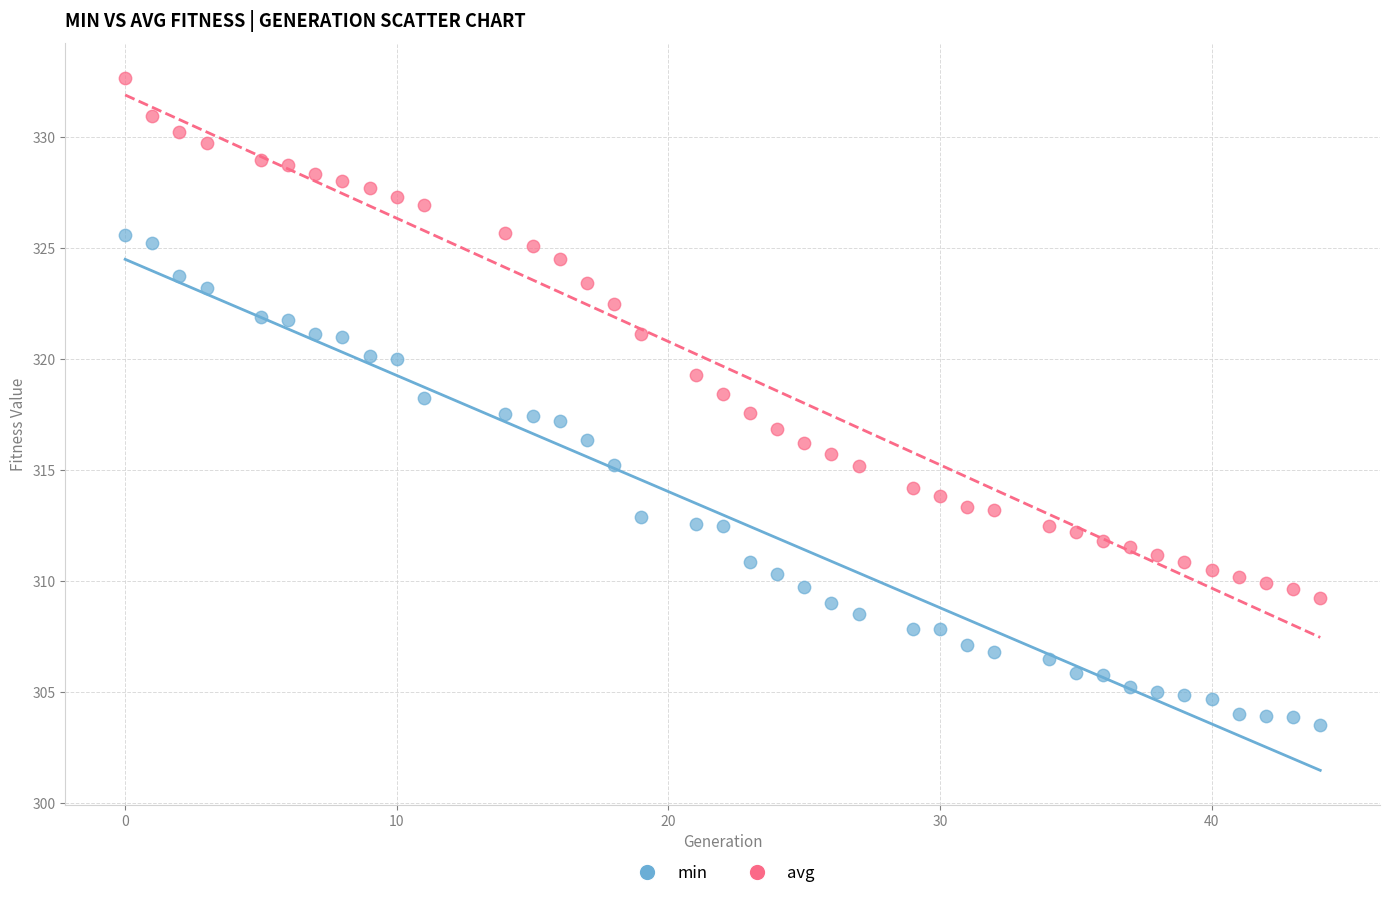

Which series has the largest Y range (max minus min)?

avg